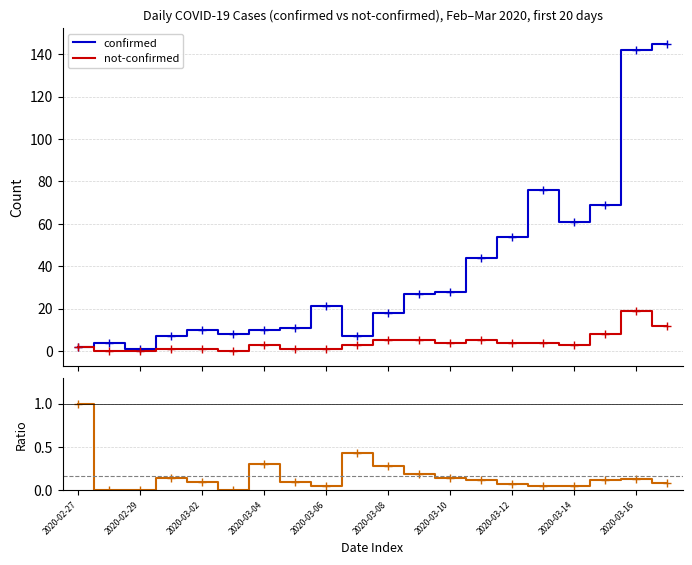

What is the highest value of the confirmed series?

145